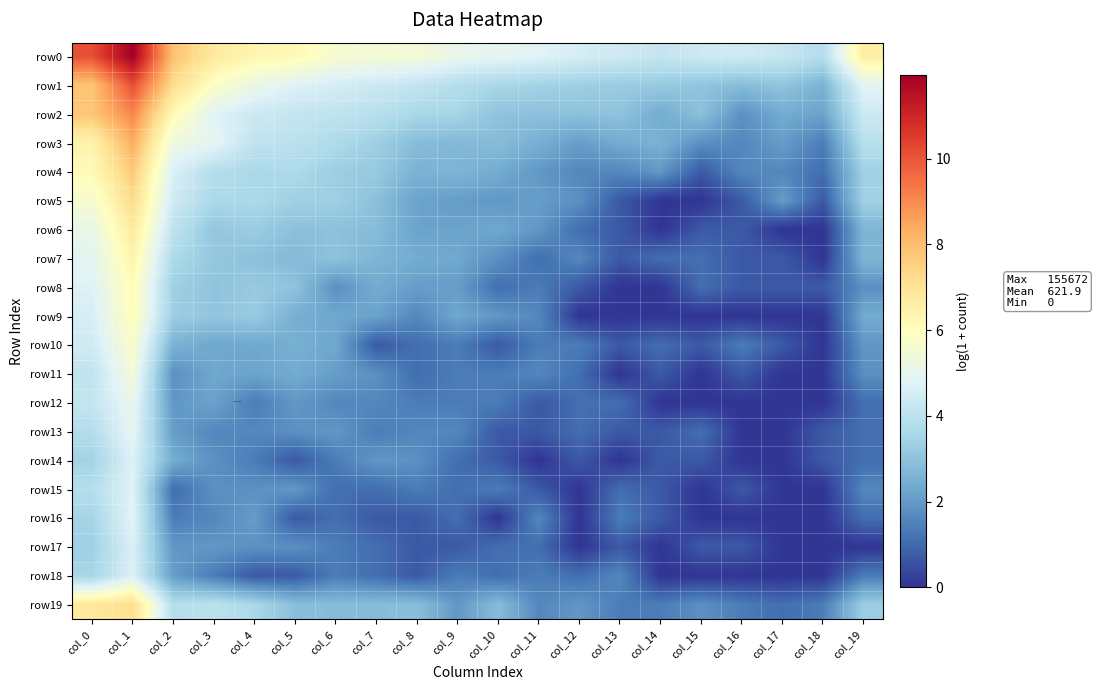

Reading right to left, extract all data points from this chart.

row0: col_19=6.6	col_18=3.8	col_17=4.2	col_16=4.4	col_15=4.4	col_14=4.2	col_13=4.4	col_12=4.6	col_11=4.8	col_10=5.0	col_9=5.1	col_8=5.5	col_7=5.5	col_6=5.6	col_5=6.2	col_4=6.3	col_3=6.8	col_2=7.9	col_1=12.0	col_0=10.1
row1: col_19=4.9	col_18=2.6	col_17=3.0	col_16=2.8	col_15=3.0	col_14=3.2	col_13=3.2	col_12=3.3	col_11=3.4	col_10=3.6	col_9=3.8	col_8=4.1	col_7=4.3	col_6=4.6	col_5=4.8	col_4=5.1	col_3=5.9	col_2=7.2	col_1=10.1	col_0=7.8
row2: col_19=4.4	col_18=2.2	col_17=2.4	col_16=1.8	col_15=2.9	col_14=2.4	col_13=3.0	col_12=2.9	col_11=2.9	col_10=3.0	col_9=3.5	col_8=3.6	col_7=3.9	col_6=4.1	col_5=4.2	col_4=4.4	col_3=4.8	col_2=6.2	col_1=9.1	col_0=7.8
row3: col_19=3.9	col_18=1.4	col_17=2.1	col_16=1.6	col_15=1.8	col_14=2.6	col_13=2.4	col_12=2.1	col_11=2.5	col_10=2.8	col_9=2.7	col_8=2.8	col_7=3.3	col_6=3.7	col_5=4.0	col_4=4.1	col_3=5.0	col_2=5.3	col_1=8.3	col_0=6.4
row4: col_19=3.4	col_18=1.1	col_17=1.6	col_16=1.6	col_15=0.7	col_14=1.9	col_13=1.6	col_12=1.6	col_11=1.9	col_10=2.4	col_9=2.6	col_8=2.6	col_7=3.2	col_6=3.3	col_5=3.7	col_4=3.6	col_3=3.8	col_2=4.7	col_1=7.7	col_0=6.1
row5: col_19=3.4	col_18=0.7	col_17=2.1	col_16=0.7	col_15=0.0	col_14=0.0	col_13=0.7	col_12=1.8	col_11=2.1	col_10=1.9	col_9=2.1	col_8=2.2	col_7=2.9	col_6=3.3	col_5=3.4	col_4=3.6	col_3=3.6	col_2=4.4	col_1=7.2	col_0=5.6
row6: col_19=2.6	col_18=0.0	col_17=0.0	col_16=0.7	col_15=0.7	col_14=0.0	col_13=0.7	col_12=1.1	col_11=1.9	col_10=2.3	col_9=2.2	col_8=2.2	col_7=2.8	col_6=2.9	col_5=2.9	col_4=3.3	col_3=3.1	col_2=4.1	col_1=6.8	col_0=5.1
row7: col_19=2.6	col_18=0.0	col_17=0.7	col_16=0.7	col_15=1.1	col_14=1.1	col_13=0.7	col_12=1.6	col_11=1.1	col_10=1.8	col_9=2.3	col_8=2.4	col_7=2.6	col_6=3.0	col_5=2.8	col_4=2.9	col_3=3.1	col_2=3.7	col_1=6.4	col_0=4.9
row8: col_19=1.8	col_18=0.7	col_17=0.7	col_16=0.7	col_15=1.1	col_14=0.0	col_13=0.0	col_12=0.7	col_11=1.4	col_10=1.1	col_9=2.1	col_8=2.1	col_7=2.4	col_6=1.8	col_5=3.0	col_4=3.2	col_3=3.0	col_2=3.4	col_1=6.1	col_0=4.7
row9: col_19=2.4	col_18=0.0	col_17=0.0	col_16=0.0	col_15=0.0	col_14=0.0	col_13=0.0	col_12=0.0	col_11=1.6	col_10=1.9	col_9=2.3	col_8=1.6	col_7=2.2	col_6=2.3	col_5=2.5	col_4=3.2	col_3=3.0	col_2=3.3	col_1=6.1	col_0=4.6
row10: col_19=1.9	col_18=0.0	col_17=0.7	col_16=1.4	col_15=0.7	col_14=1.1	col_13=0.7	col_12=1.4	col_11=1.4	col_10=0.7	col_9=1.4	col_8=1.1	col_7=0.7	col_6=2.3	col_5=2.5	col_4=2.3	col_3=2.3	col_2=2.6	col_1=5.7	col_0=4.5
row11: col_19=1.8	col_18=0.0	col_17=0.0	col_16=0.7	col_15=0.0	col_14=0.7	col_13=0.0	col_12=1.1	col_11=1.6	col_10=1.4	col_9=1.4	col_8=1.1	col_7=1.8	col_6=2.1	col_5=2.4	col_4=2.2	col_3=2.3	col_2=1.8	col_1=5.5	col_0=4.1
row12: col_19=1.1	col_18=0.0	col_17=0.0	col_16=0.0	col_15=0.0	col_14=0.0	col_13=1.1	col_12=1.1	col_11=0.7	col_10=1.4	col_9=1.4	col_8=1.4	col_7=1.6	col_6=1.6	col_5=1.9	col_4=1.4	col_3=2.2	col_2=1.9	col_1=5.1	col_0=4.2
row13: col_19=1.1	col_18=0.7	col_17=0.0	col_16=0.0	col_15=1.1	col_14=0.7	col_13=0.7	col_12=1.1	col_11=0.7	col_10=0.7	col_9=1.6	col_8=1.6	col_7=1.4	col_6=1.9	col_5=1.8	col_4=1.6	col_3=1.6	col_2=2.1	col_1=5.0	col_0=3.8
row14: col_19=1.1	col_18=0.7	col_17=0.0	col_16=0.0	col_15=0.7	col_14=0.7	col_13=0.0	col_12=0.7	col_11=0.0	col_10=0.7	col_9=1.1	col_8=1.8	col_7=1.9	col_6=1.4	col_5=0.7	col_4=1.4	col_3=1.8	col_2=2.4	col_1=4.7	col_0=3.4
row15: col_19=1.6	col_18=0.0	col_17=0.0	col_16=0.7	col_15=0.0	col_14=0.7	col_13=1.1	col_12=0.0	col_11=0.7	col_10=1.4	col_9=1.1	col_8=1.4	col_7=1.1	col_6=1.1	col_5=1.9	col_4=1.8	col_3=1.8	col_2=1.1	col_1=4.8	col_0=3.9
row16: col_19=1.1	col_18=0.0	col_17=0.0	col_16=0.0	col_15=0.0	col_14=0.7	col_13=1.4	col_12=0.0	col_11=1.6	col_10=0.0	col_9=1.1	col_8=0.7	col_7=0.7	col_6=1.1	col_5=0.7	col_4=2.1	col_3=1.6	col_2=1.4	col_1=4.9	col_0=3.5
row17: col_19=0.0	col_18=0.0	col_17=0.0	col_16=0.7	col_15=0.7	col_14=0.0	col_13=0.7	col_12=0.0	col_11=1.1	col_10=1.1	col_9=0.7	col_8=0.7	col_7=1.1	col_6=1.4	col_5=1.8	col_4=1.8	col_3=1.9	col_2=1.9	col_1=4.7	col_0=3.4
row18: col_19=1.4	col_18=0.0	col_17=0.0	col_16=0.0	col_15=0.0	col_14=0.0	col_13=1.6	col_12=1.1	col_11=1.4	col_10=1.1	col_9=1.4	col_8=0.7	col_7=1.1	col_6=1.4	col_5=0.7	col_4=0.7	col_3=1.4	col_2=2.1	col_1=4.7	col_0=3.5
row19: col_19=3.3	col_18=1.4	col_17=1.1	col_16=1.4	col_15=1.8	col_14=1.4	col_13=1.4	col_12=1.9	col_11=1.6	col_10=2.8	col_9=1.9	col_8=2.9	col_7=2.8	col_6=2.8	col_5=2.9	col_4=3.6	col_3=4.0	col_2=3.8	col_1=7.2	col_0=6.8